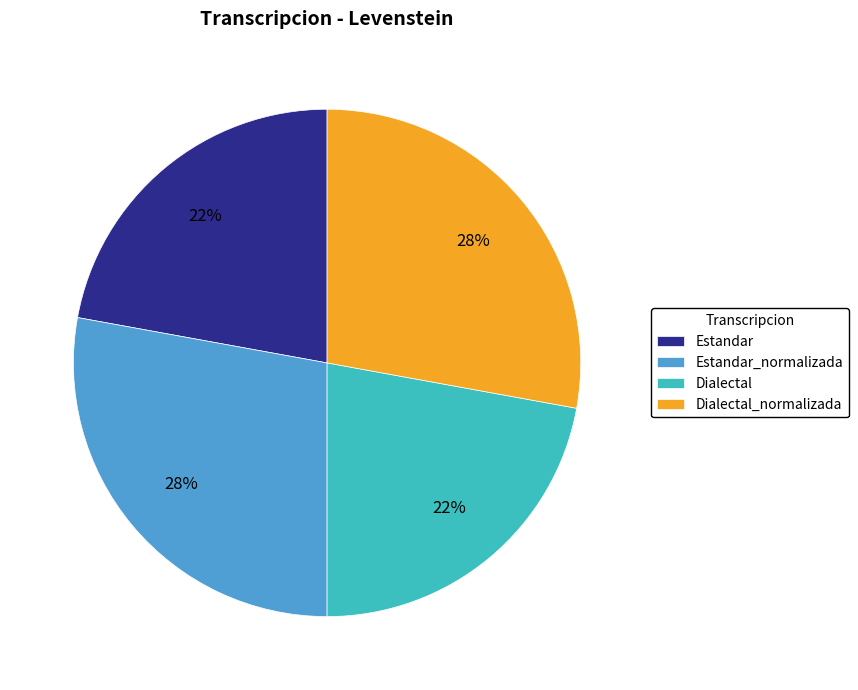

Does any single category account for the majority?

No